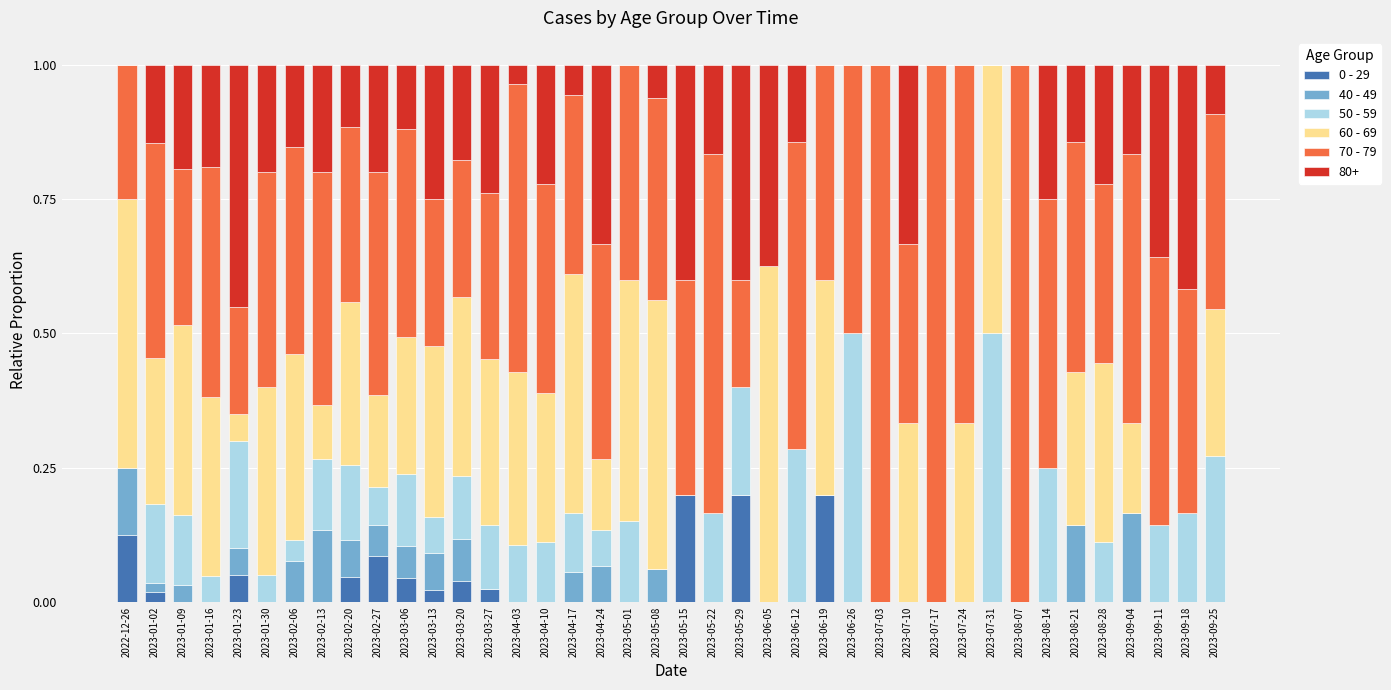

True or false: 0 - 29 has a value of -0.1 at 2023-04-10.

False